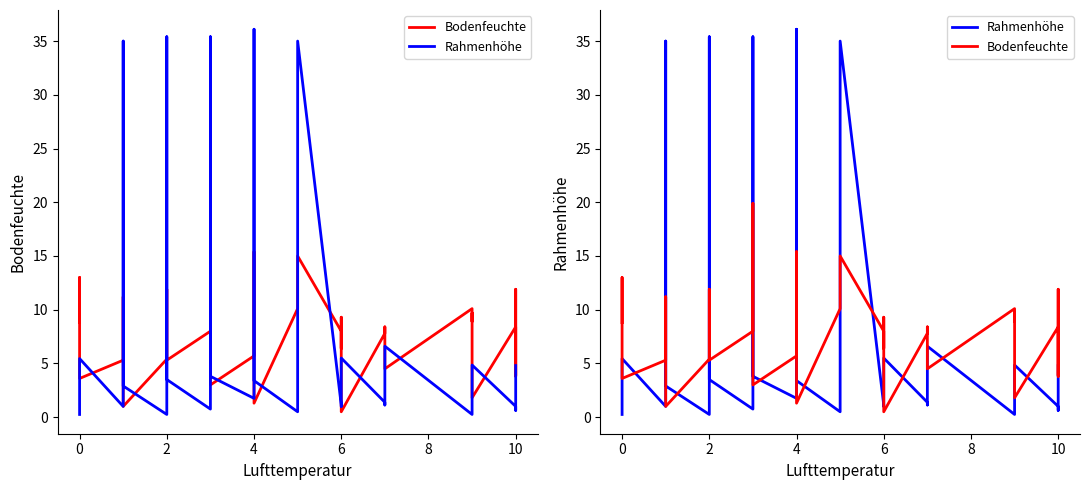

Reading right to left, transcribe all the data shown in this chart.

Bodenfeuchte: 4.0	11.9	3.8	8.4	1.8	9.7	8.9	10.1	4.5	7.8	8.4	7.8	0.5	9.3	6.4	8.0	15.0	10.1	1.3	15.4	5.7	3.0	19.9	8.0	5.3	11.9	5.4	1.0	11.2	5.3	3.6	13.0	8.8
Rahmenhöhe: 4.8	2.6	0.6	1.0	4.8	2.0	0.9	0.2	6.6	2.6	1.1	1.4	5.5	2.5	1.0	1.1	35.0	0.5	3.4	36.1	1.8	3.8	35.4	0.8	3.5	35.4	0.2	2.9	35.0	1.0	5.5	2.5	0.2